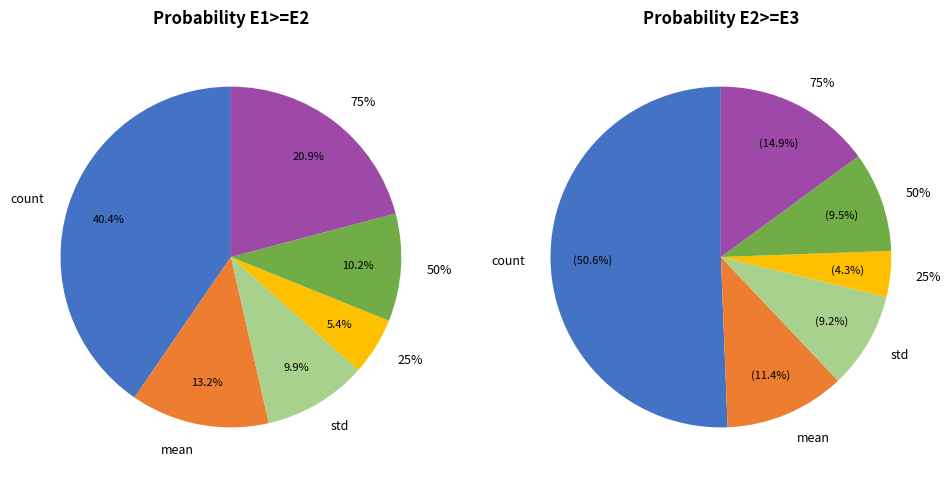

Do min and 50% together represent more than half of the pie?

No